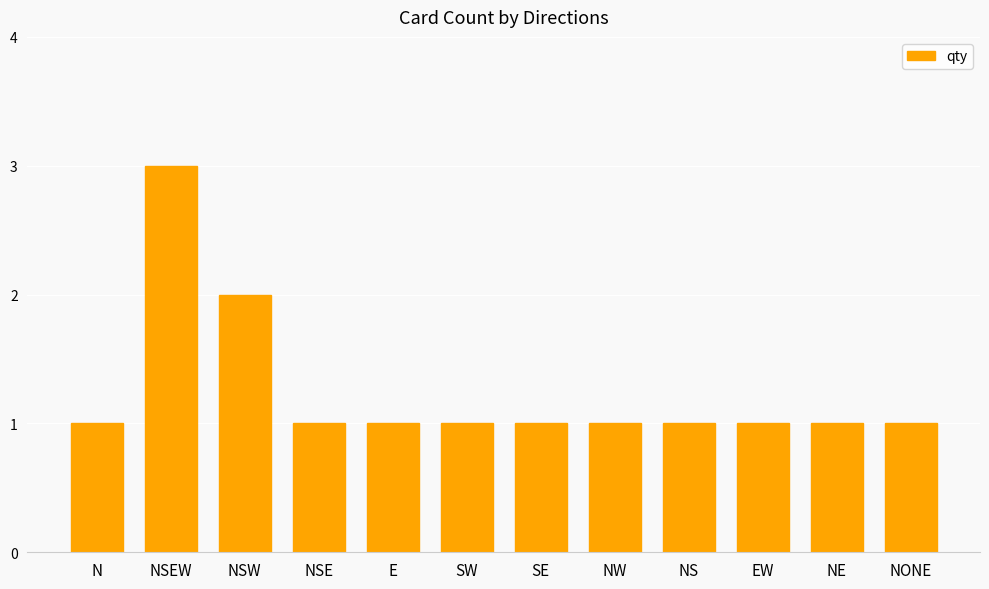

What position from the right is N?

12